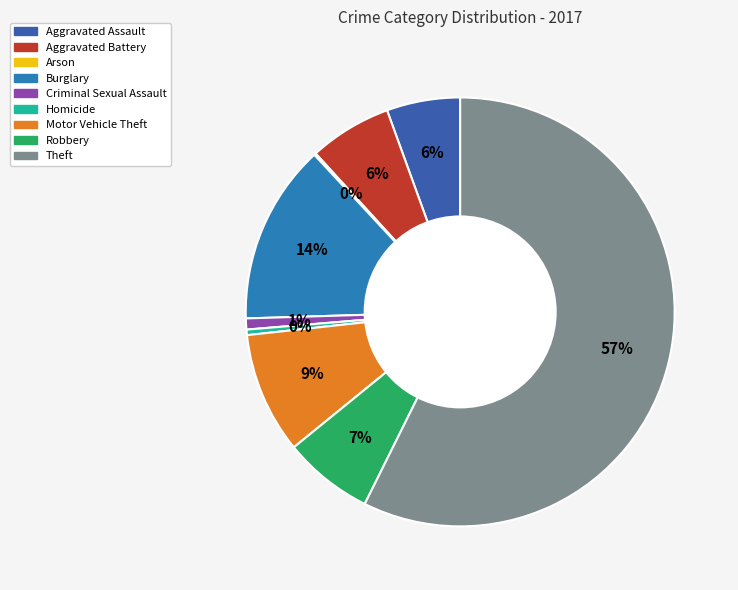

To the nearest percent, what is the difference between the Theft and Homicide slice percentages?

57%